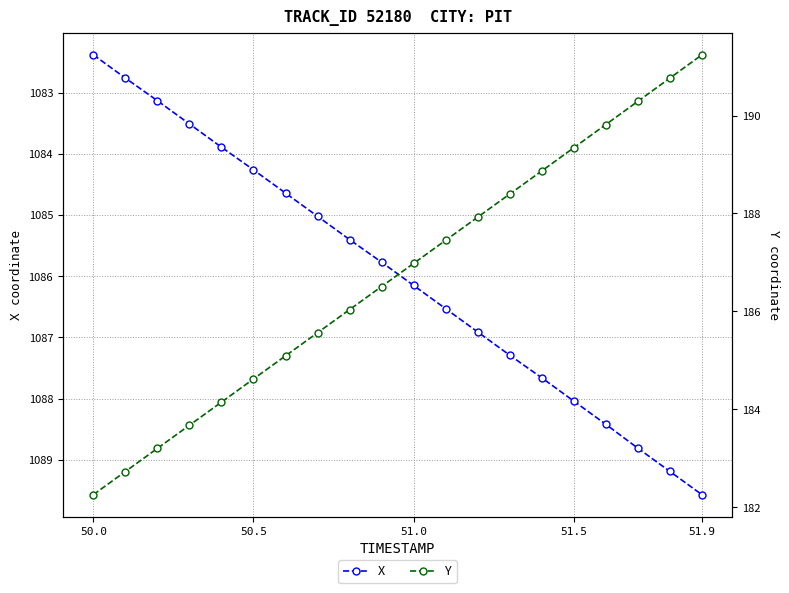

The X series shows 1084.3 at 50.5. True or false?

True